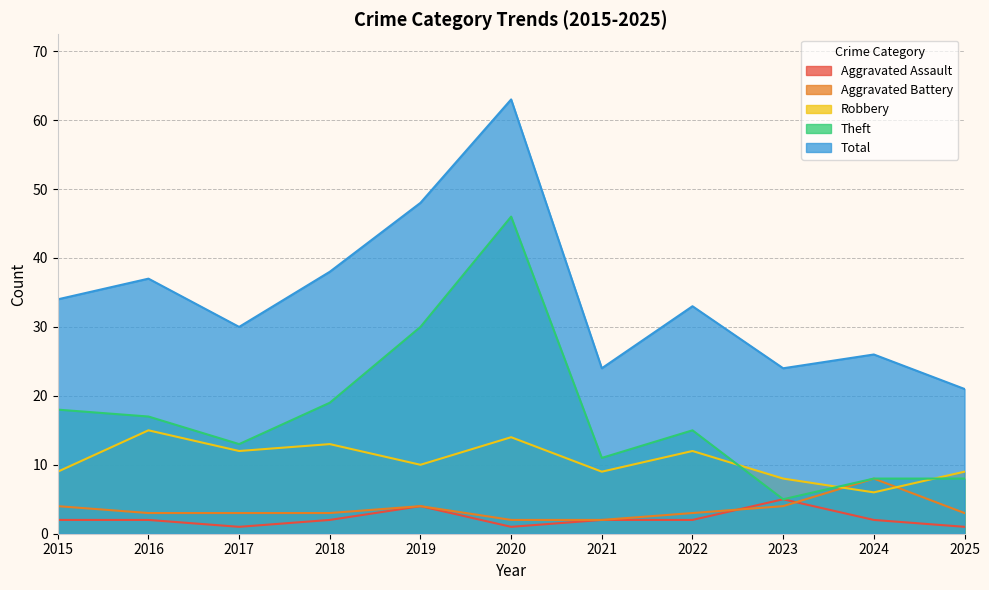

Reading left to right, what are all the values shown in this chart?

Aggravated Assault: 2	2	1	2	4	1	2	2	5	2	1
Aggravated Battery: 4	3	3	3	4	2	2	3	4	8	3
Robbery: 9	15	12	13	10	14	9	12	8	6	9
Theft: 18	17	13	19	30	46	11	15	5	8	8
Total: 34	37	30	38	48	63	24	33	24	26	21